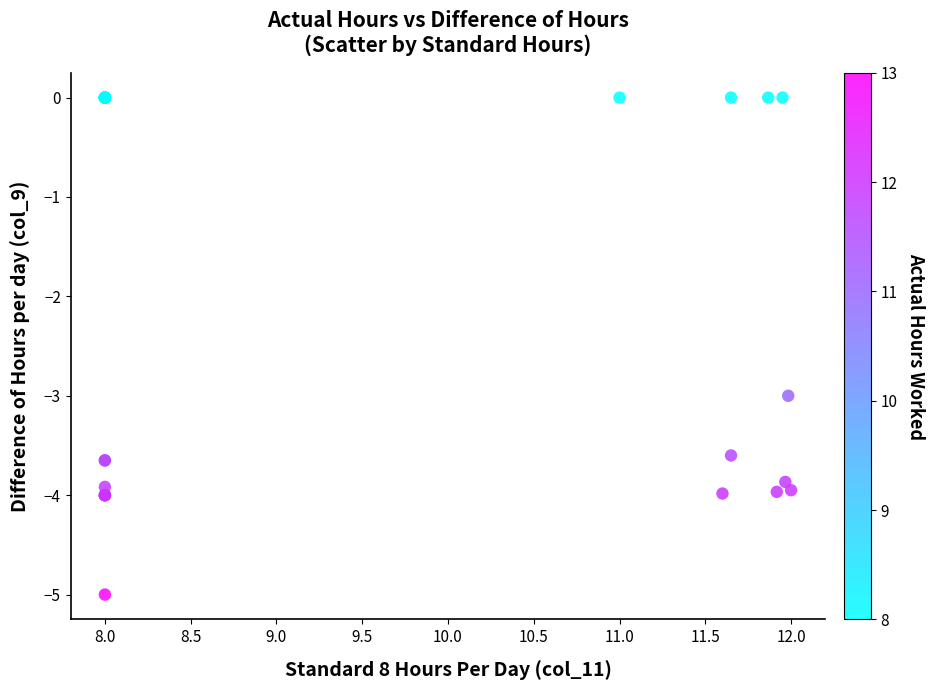

What Y value in the scatter plot is closest to -2?

-3.0